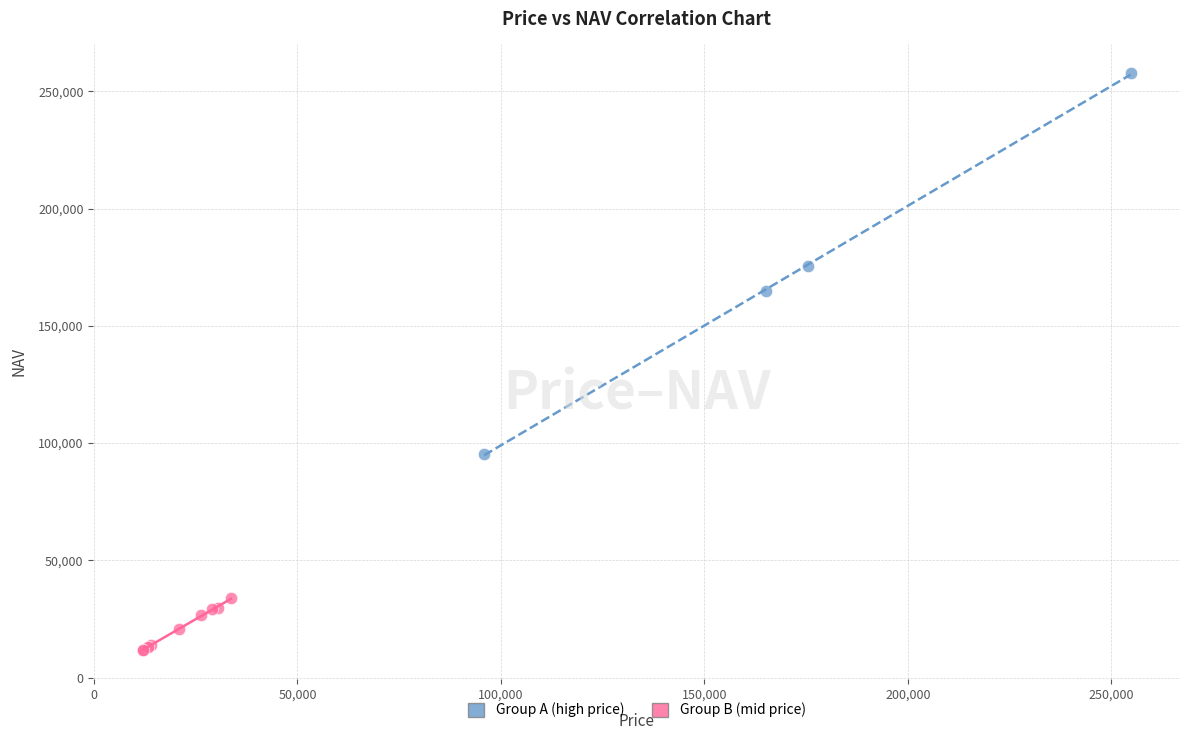

Which series reaches the minimum Y coordinate?

Group B (mid price)